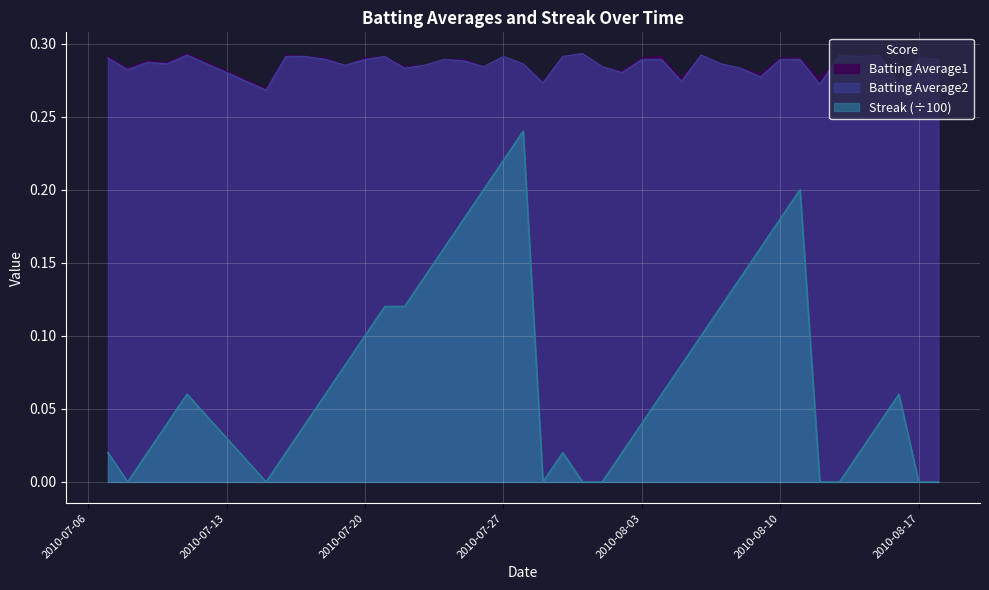

What is the total value across all series at 2010-07-31?

0.6